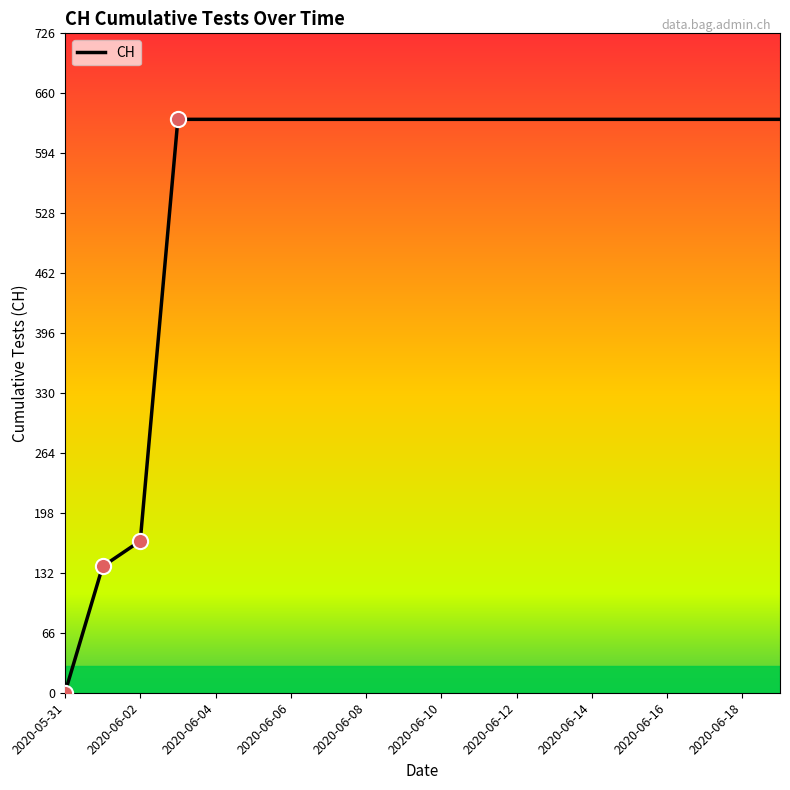

What is the maximum value shown in the chart?

631